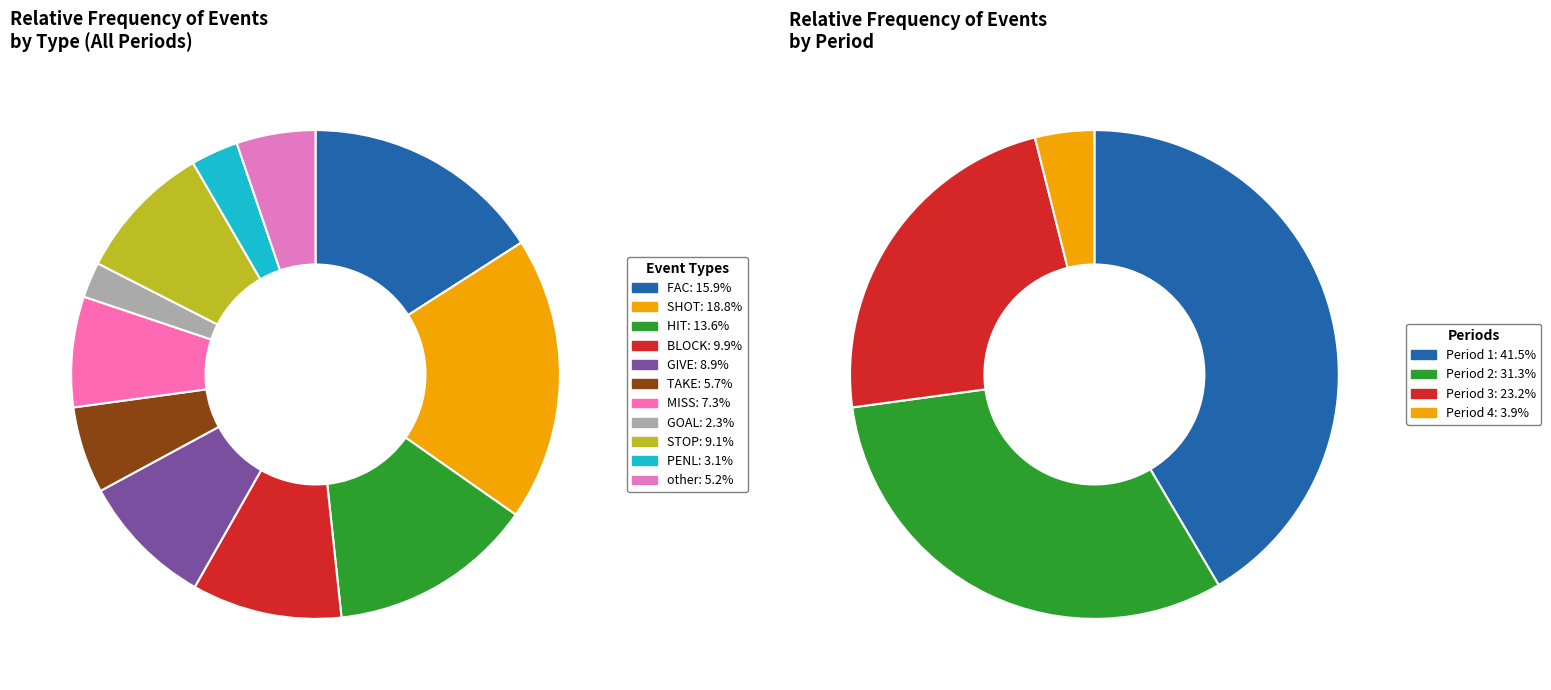

Which slice is the largest?

SHOT